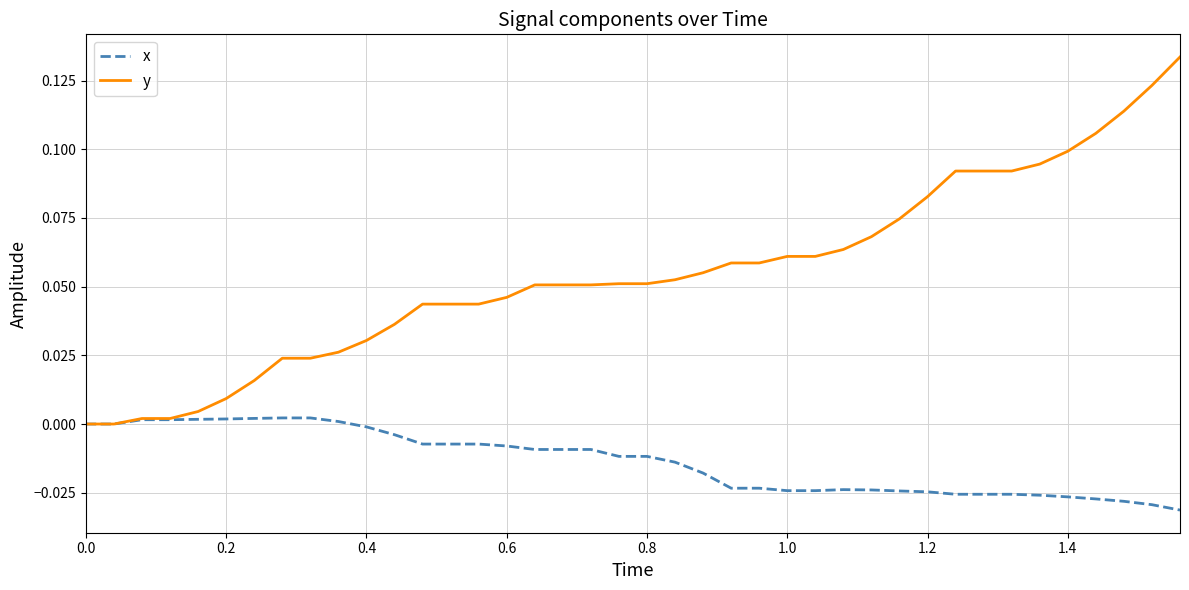

List the series in order of their peak value, highest first.

y, x